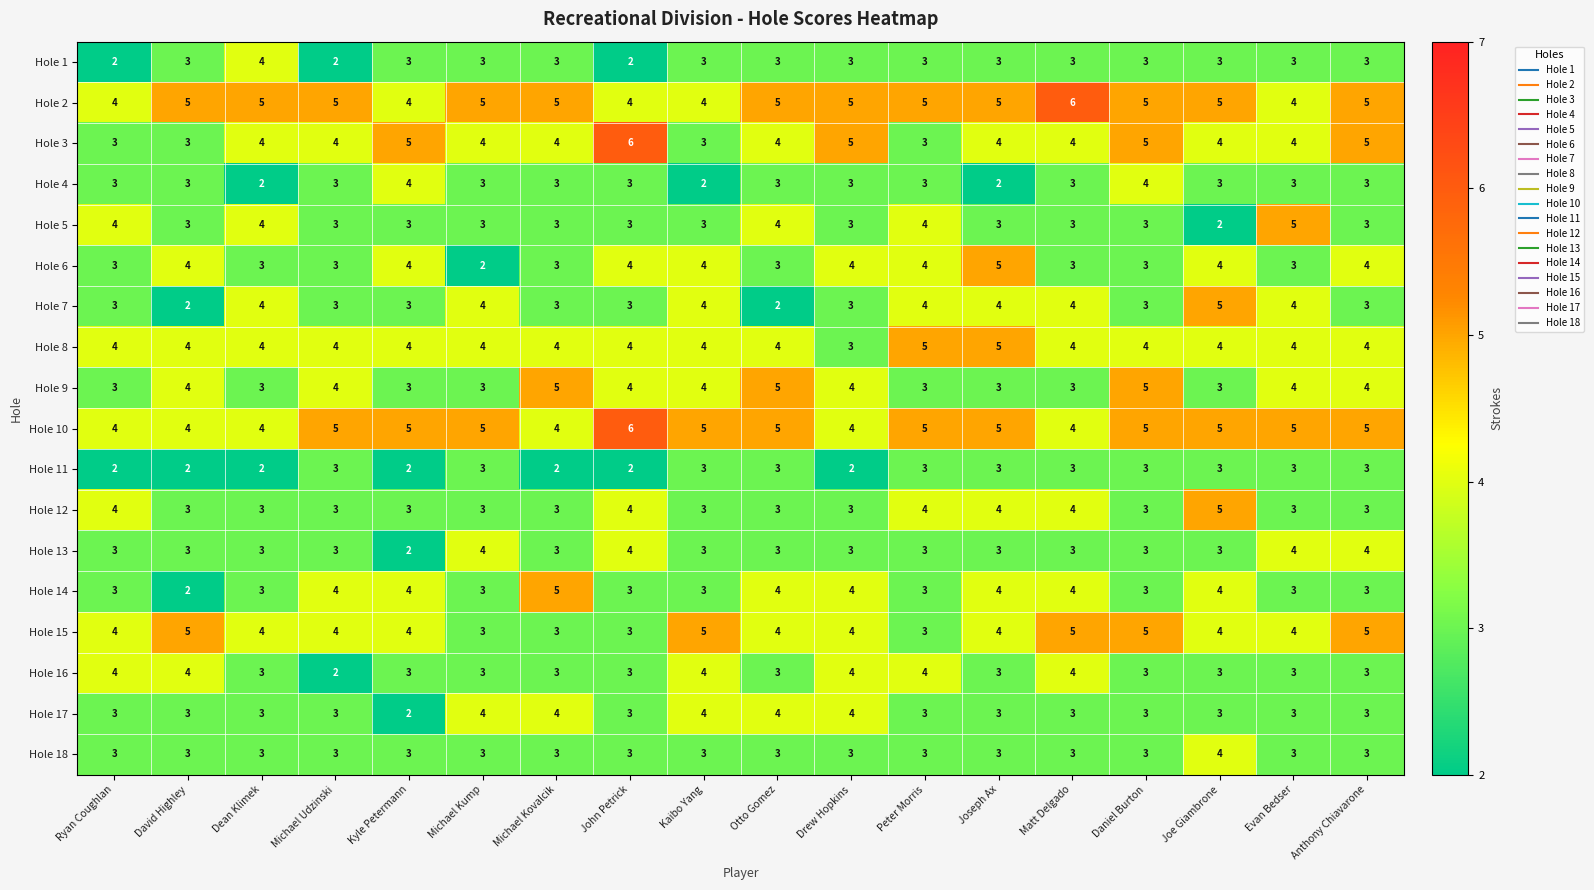

What is the difference between the highest and lowest values at John Petrick?

4